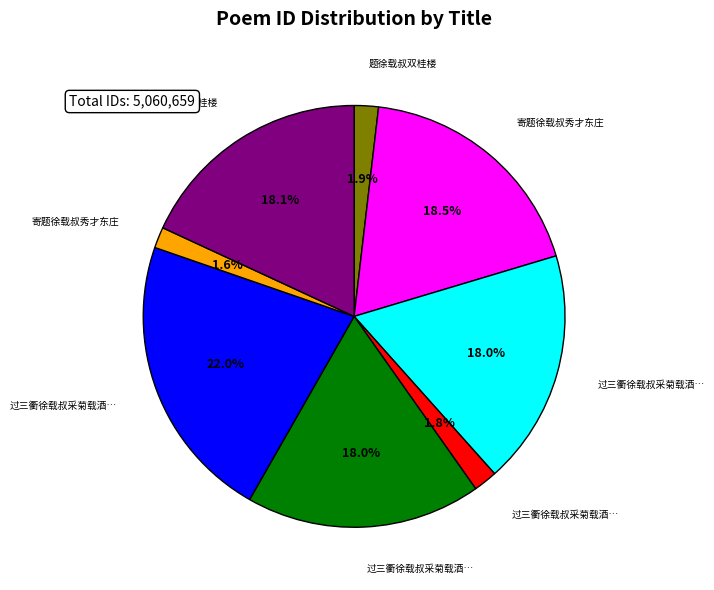

Is there any slice that represents more than half of the pie?

No